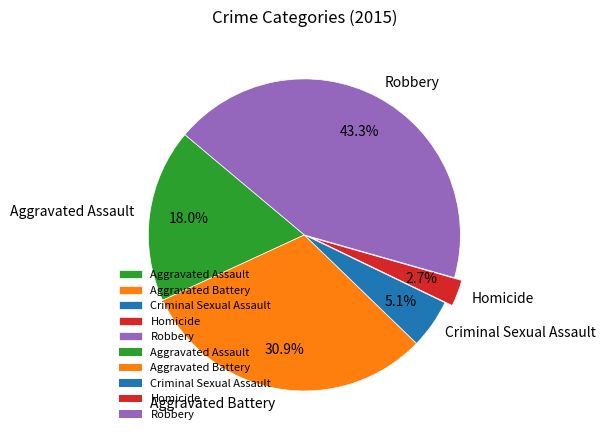

Is it true that Robbery is 32% of the pie?

False